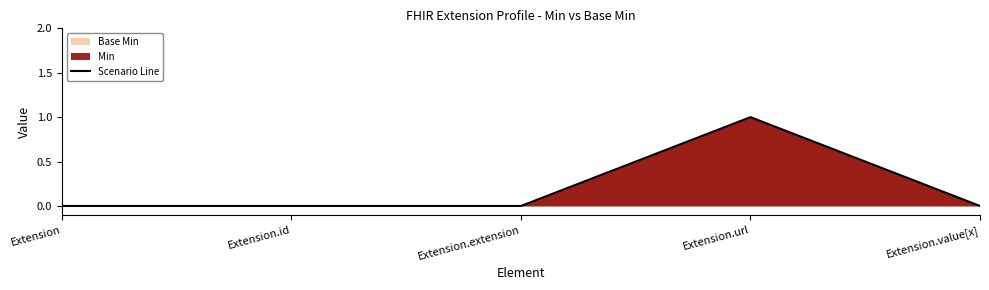

What is the change in value from Extension to Extension.url?

+1